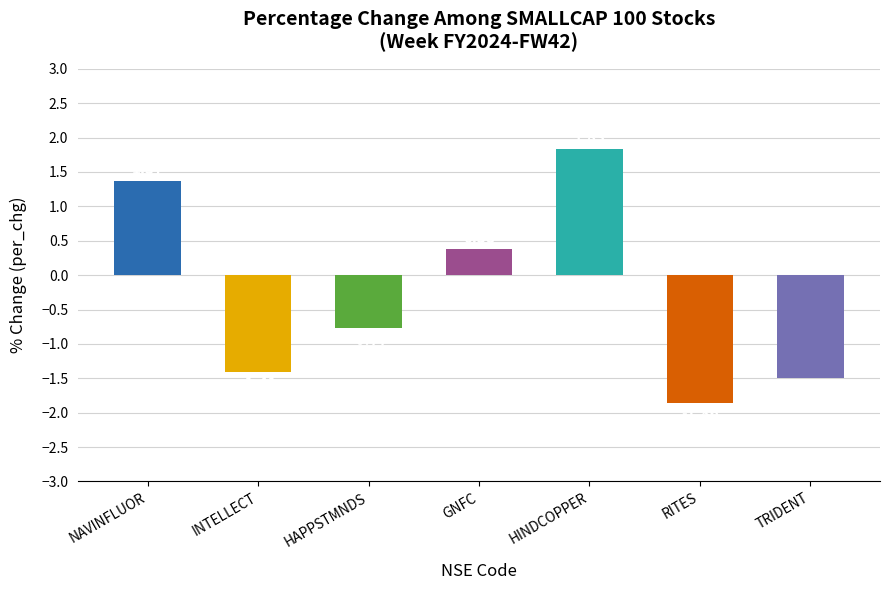

What is the sum of the values at INTELLECT and GNFC?

-1.0